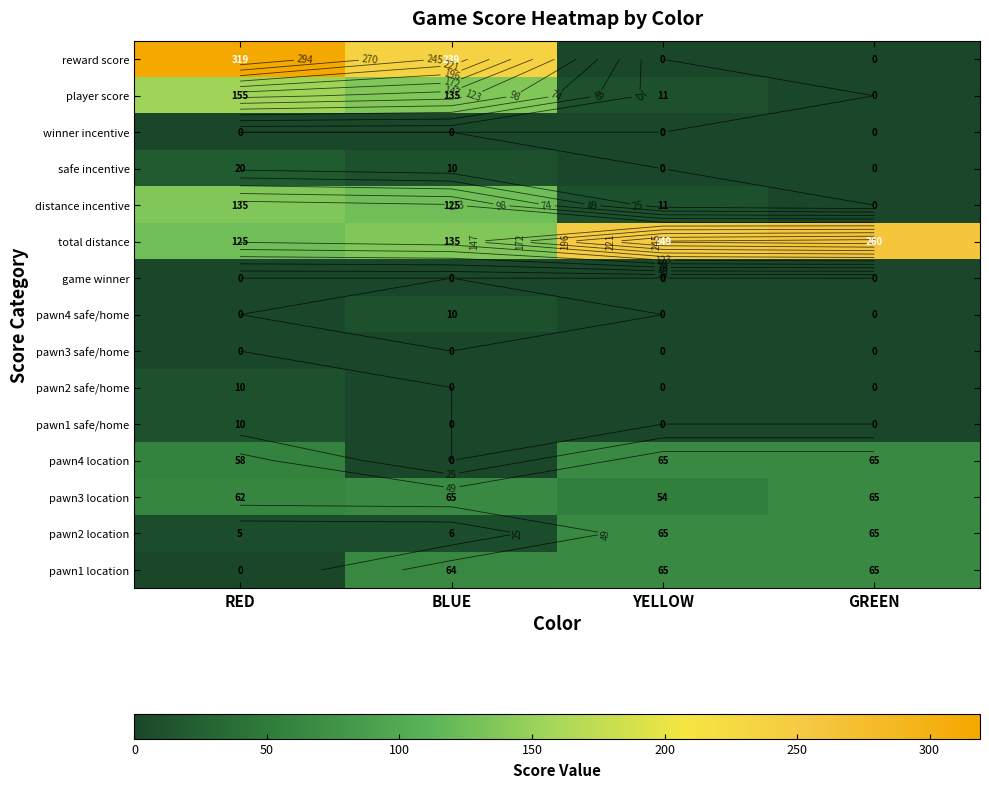

The value of pawn1 location at RED is 0. True or false?

True